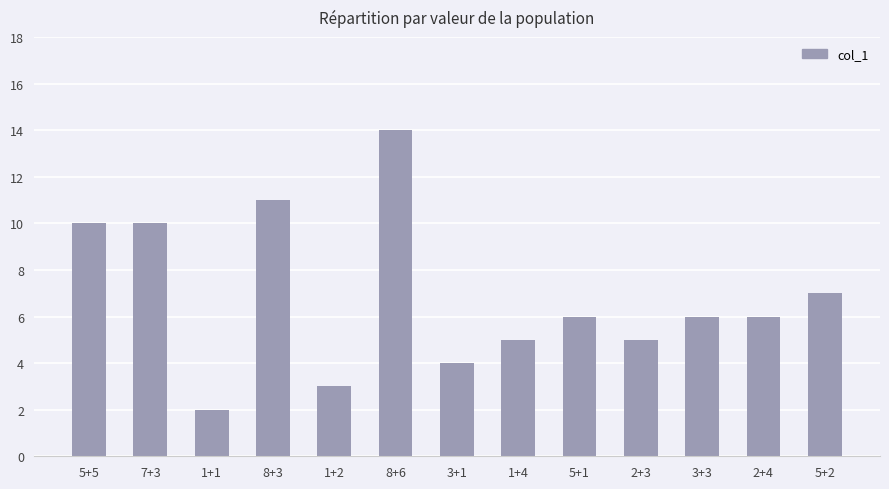

Which label corresponds to the largest value in the chart?

8+6